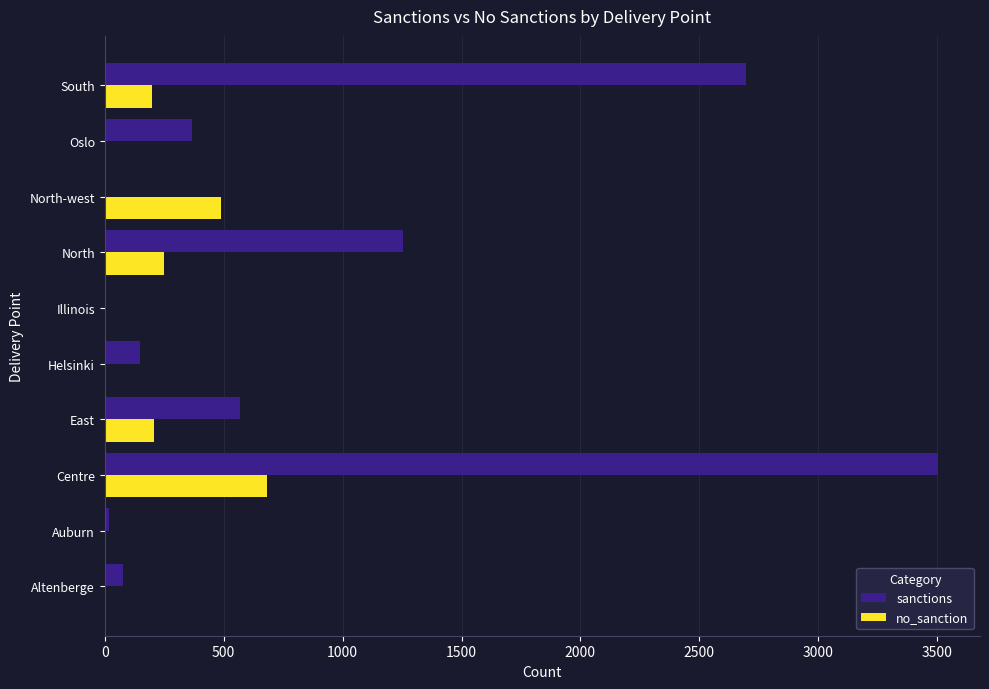

At which category is the sum across all series the highest?

Centre